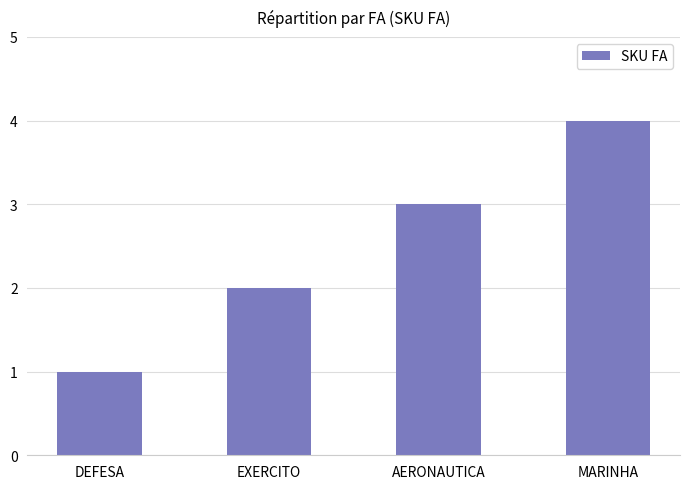

Reading left to right, extract all data points from this chart.

DEFESA=1	EXERCITO=2	AERONAUTICA=3	MARINHA=4